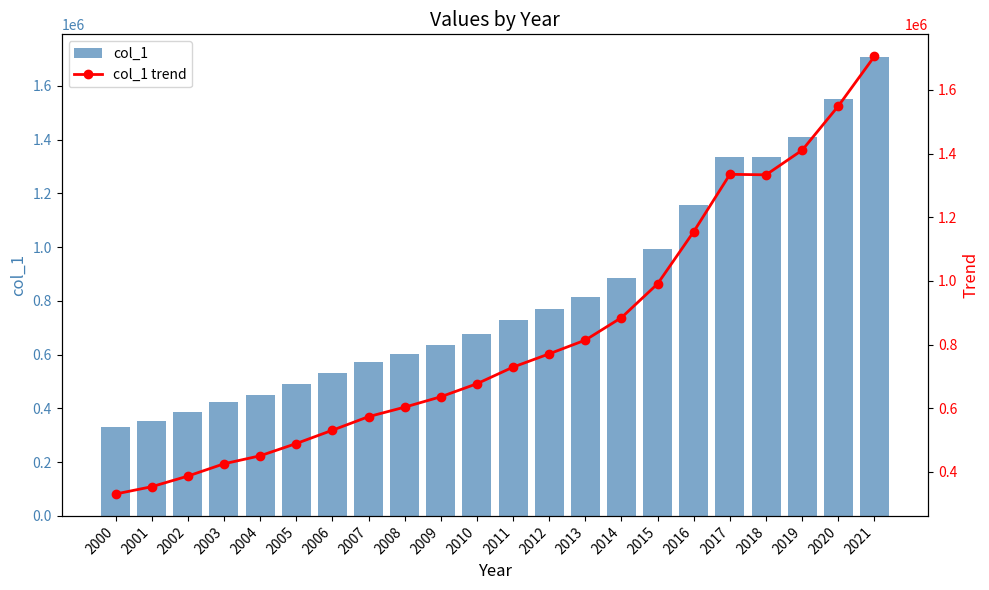

What is the difference between the maximum and second lowest values in the col_1 trend series?

1352636